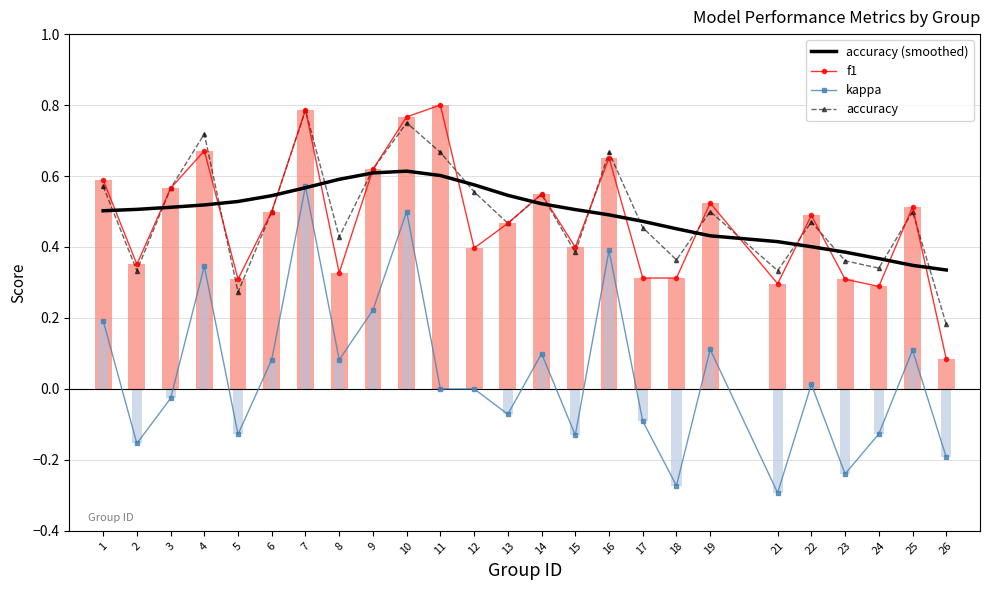

What is the minimum value shown in the chart?

-0.3